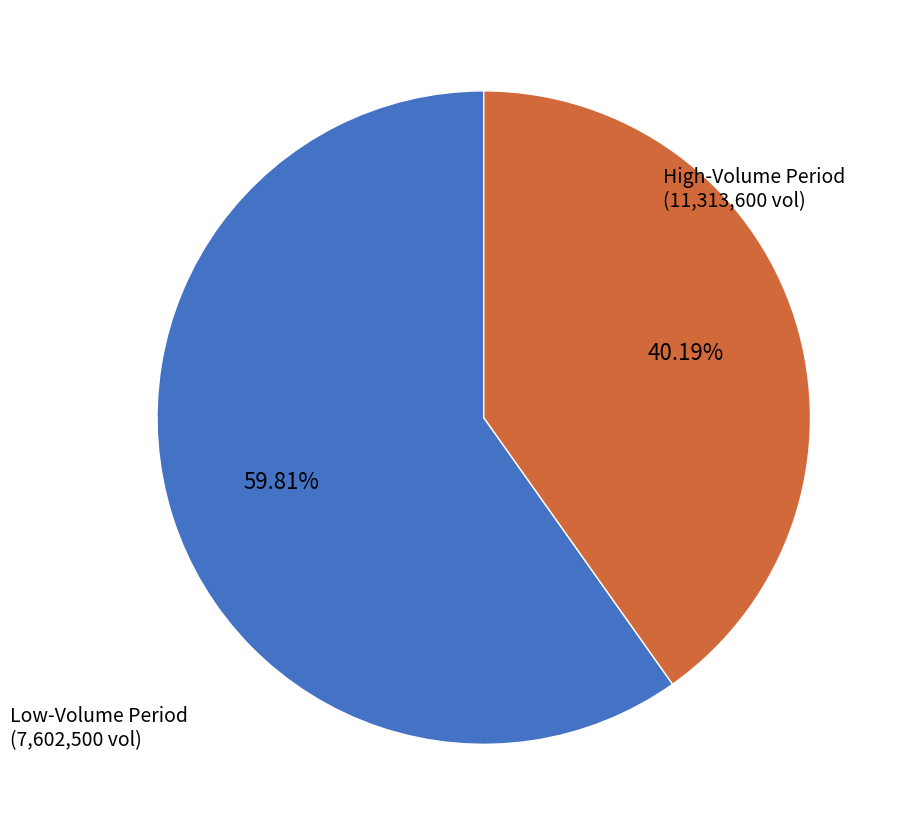

Is there a majority slice in this chart?

Yes